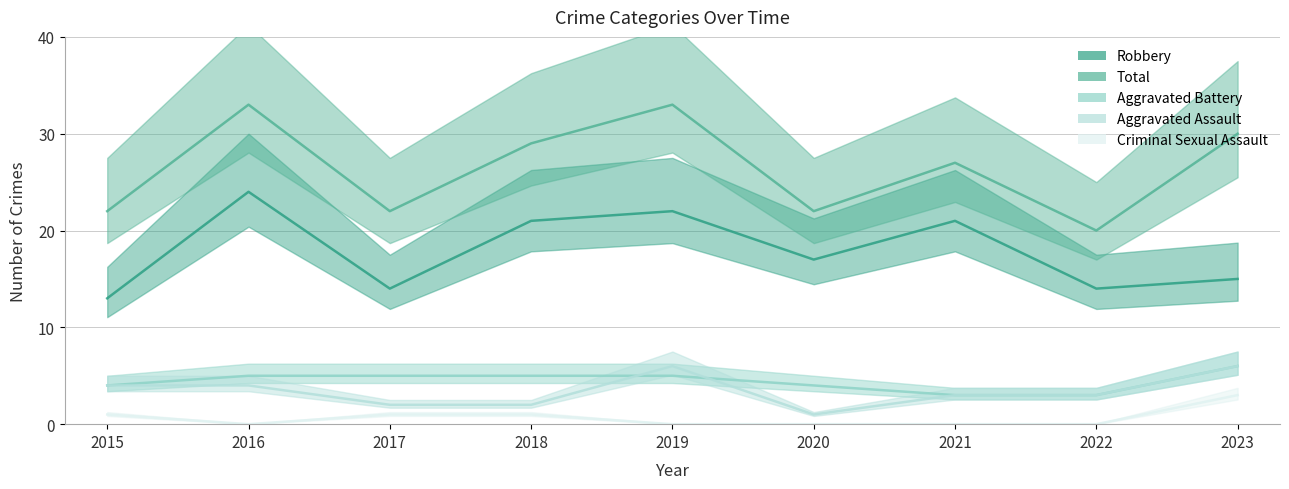

What are all the series names shown in the legend?

Robbery, Total, Aggravated Battery, Aggravated Assault, Criminal Sexual Assault